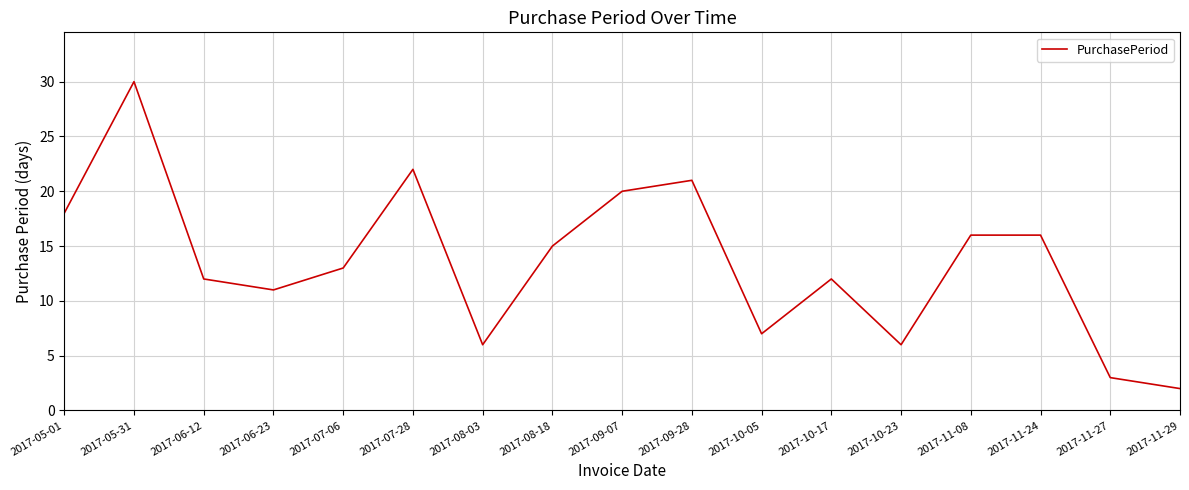

What position from the right is 2017-08-03?

11